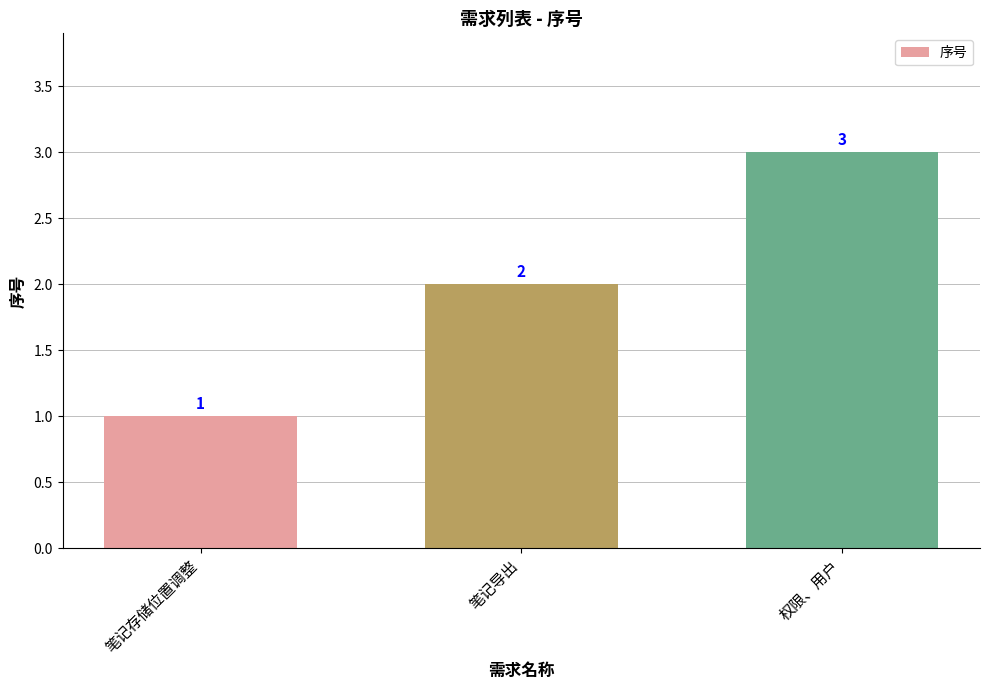

Reading left to right, list all the values displayed in this chart.

1	2	3